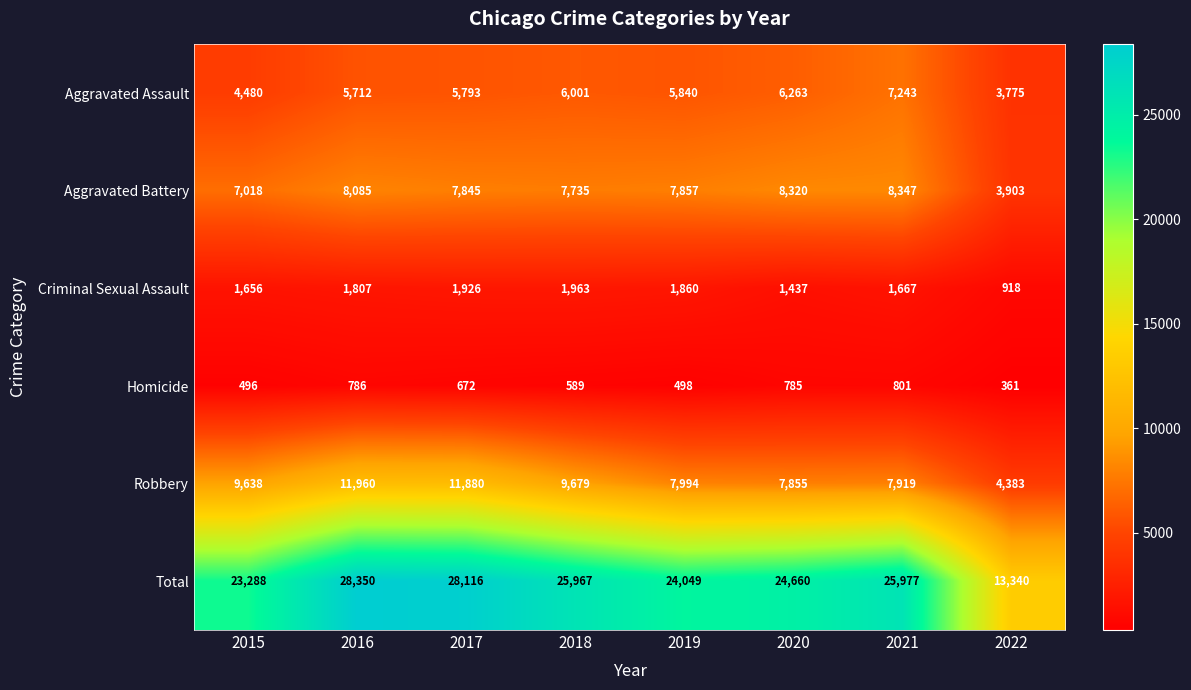

Which series changed the most between 2018 and 2019?

Total